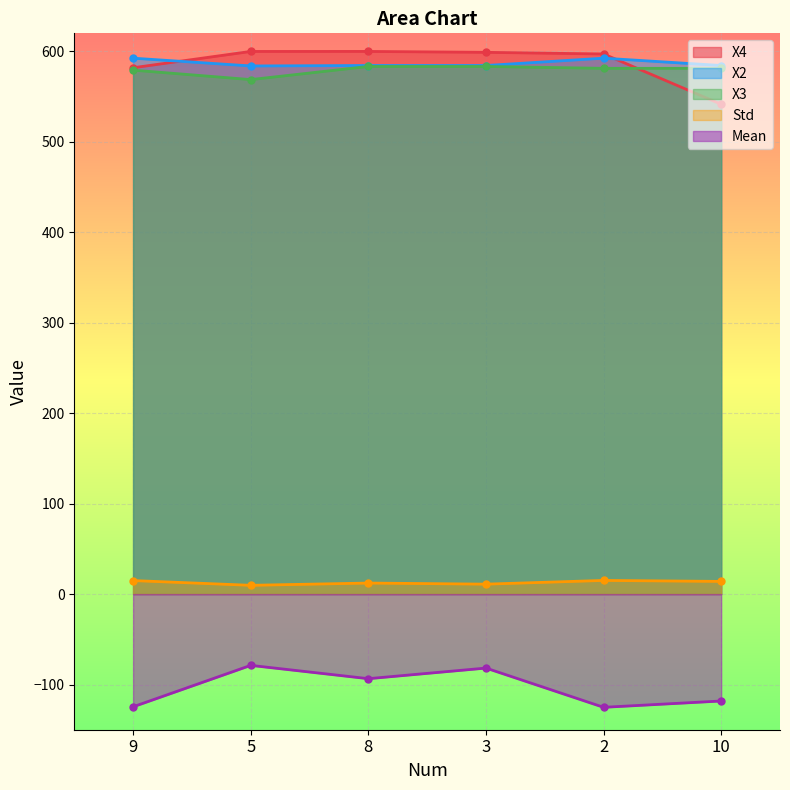

What is the value of the Std point at the 2nd from the left?

9.7